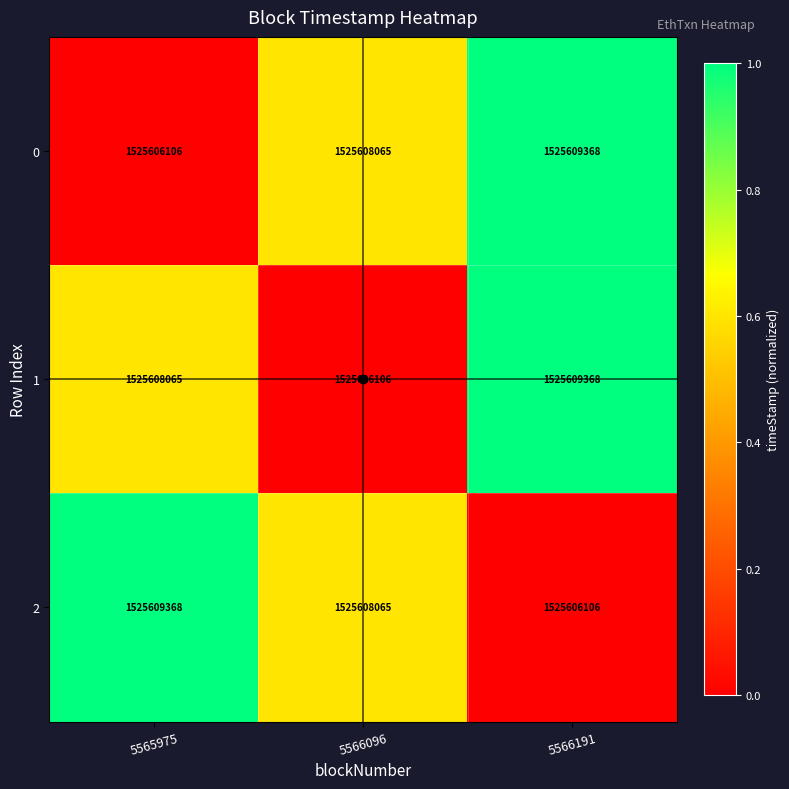

What is the maximum value shown in the chart?

1525609368